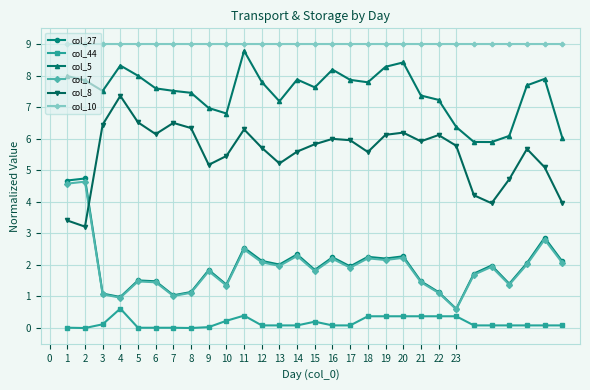

Which series has the largest total across all categories?

col_10